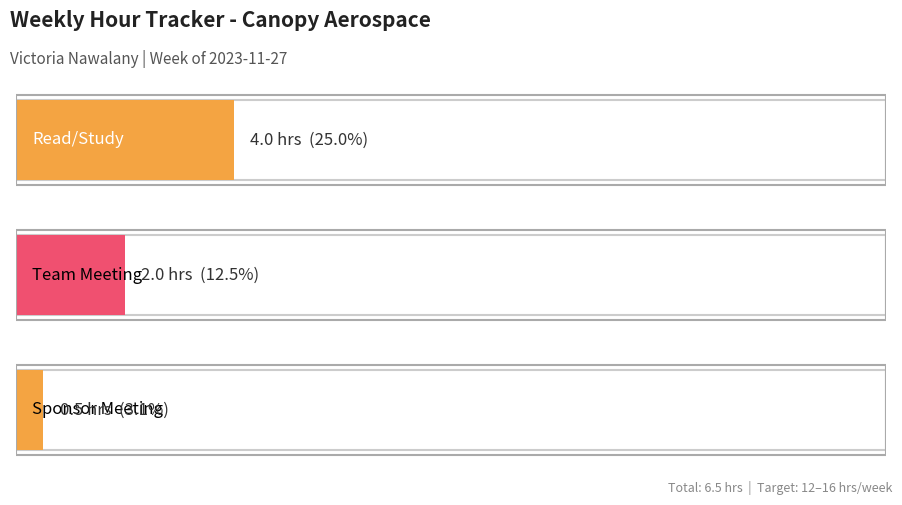

What is the approximate value at Sponsor Meeting?

0.5